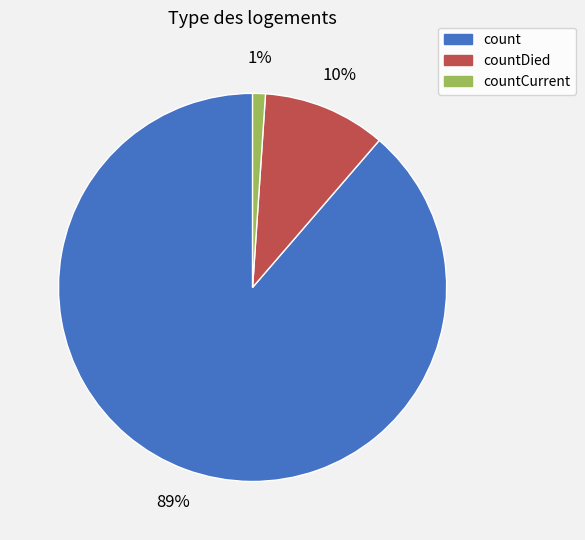

Rank the categories by value from highest to lowest.

count, countDied, countCurrent